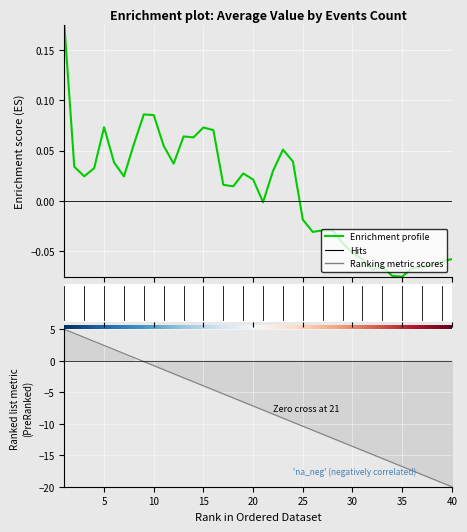

Where is the data nearest to the value 0?

21